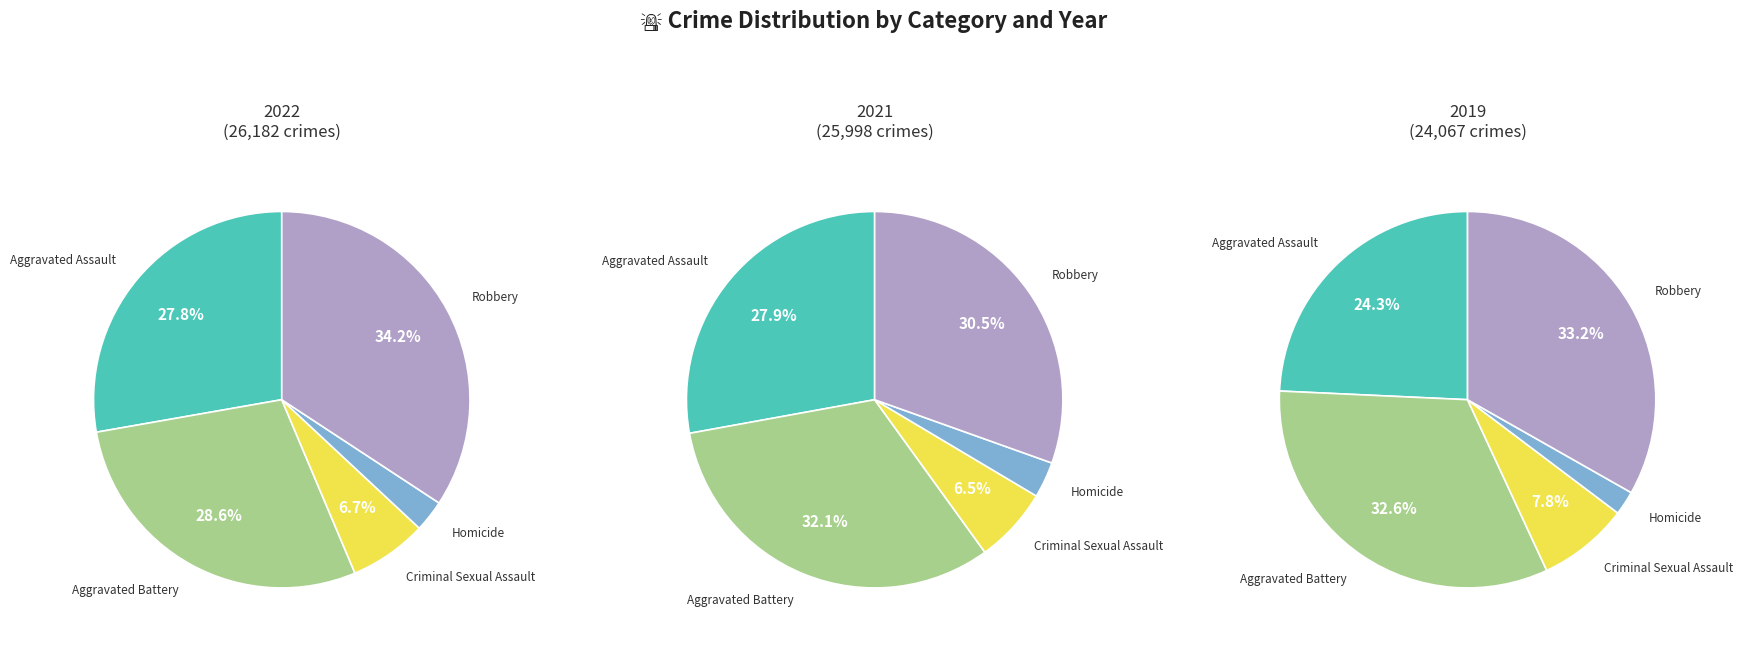

Combined, what portion of the pie is Homicide and Aggravated Battery?

31.3%